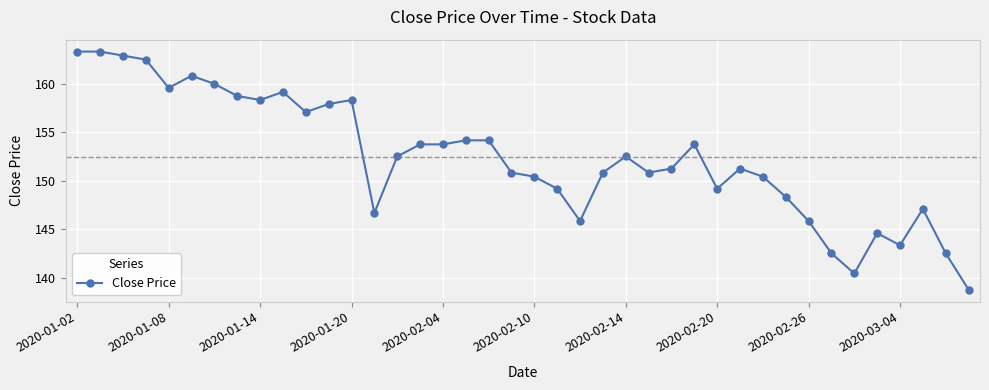

What is the greatest value displayed?

163.3